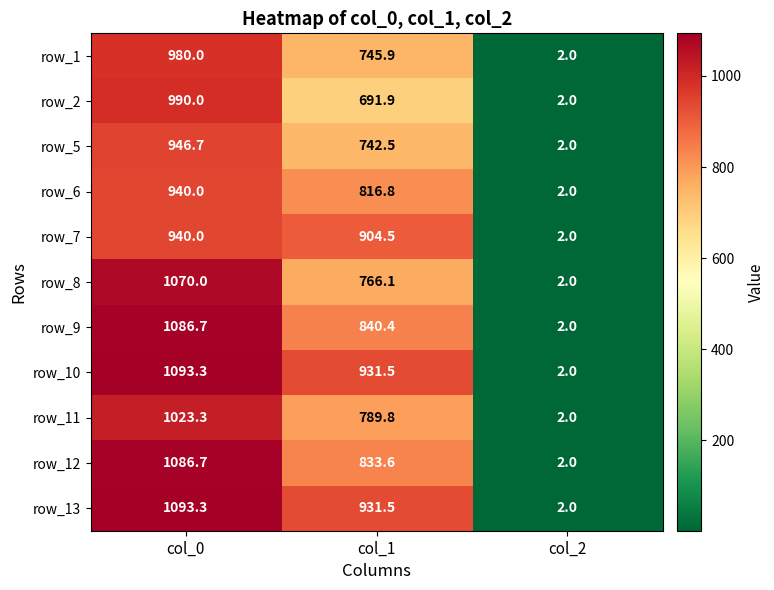

The row_2 series shows 171.7 at col_1. True or false?

False